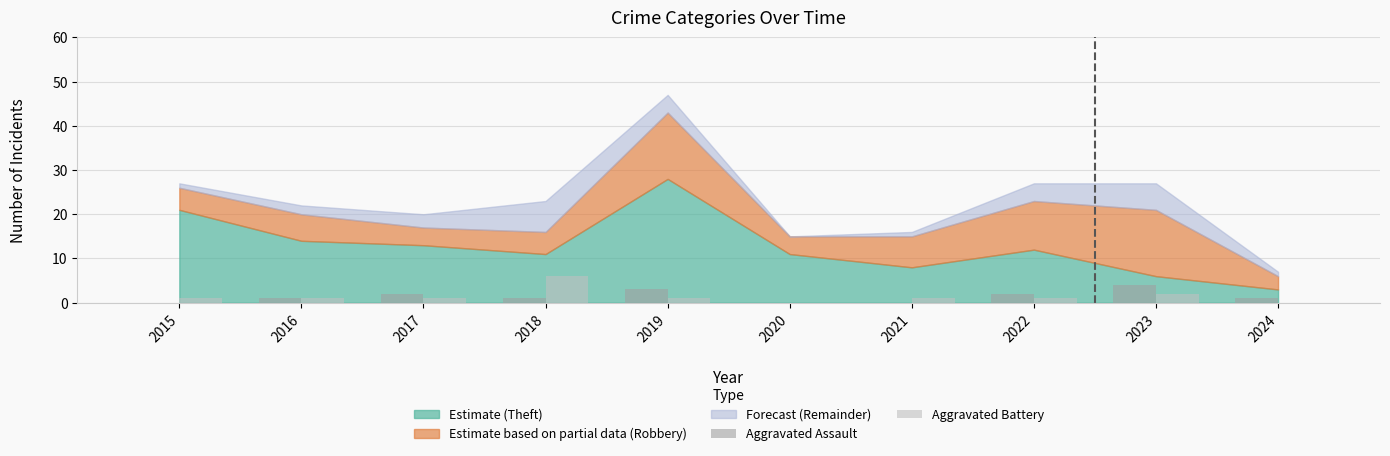

True or false: Aggravated Battery has a value of 1 at 2016.

True